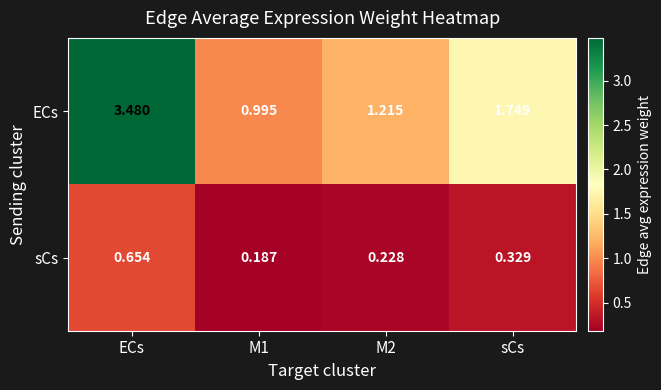

Which series changed the most between M1 and M2?

ECs